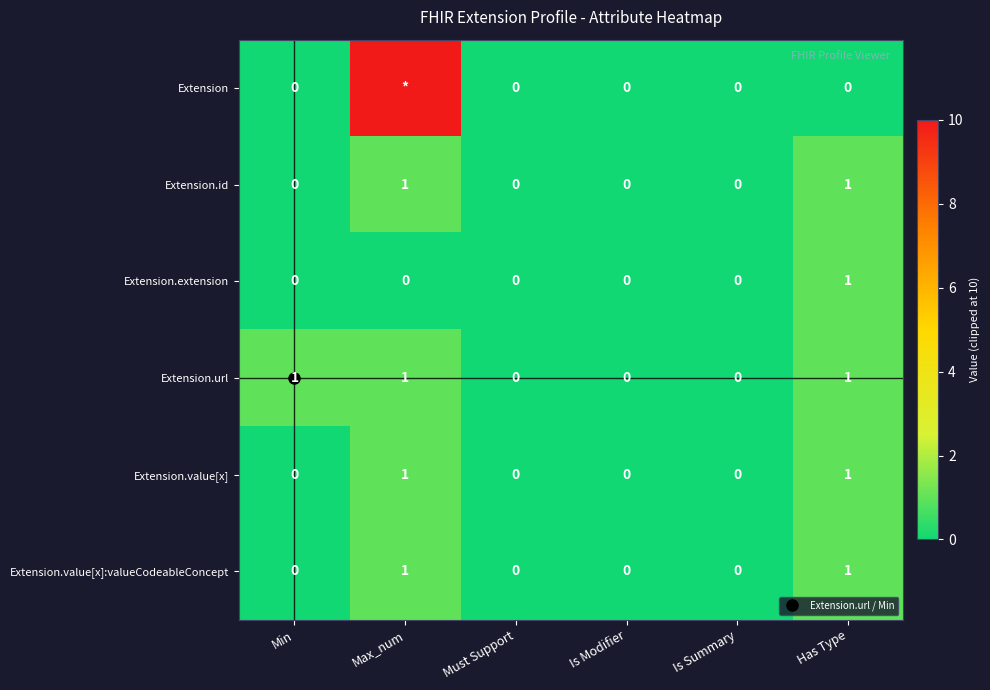

The value of Extension.id at Is Summary is 1. True or false?

False